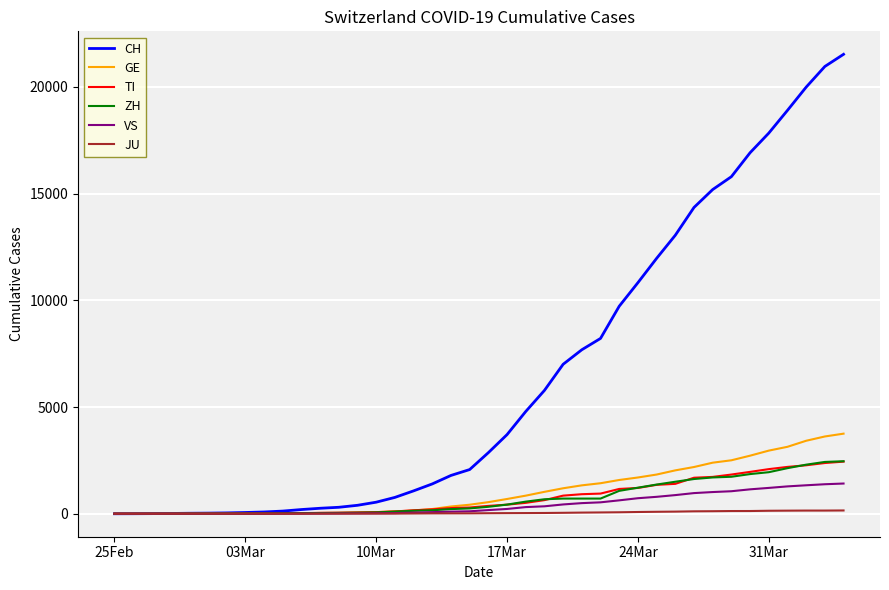

Which series has the widest spread of values?

CH